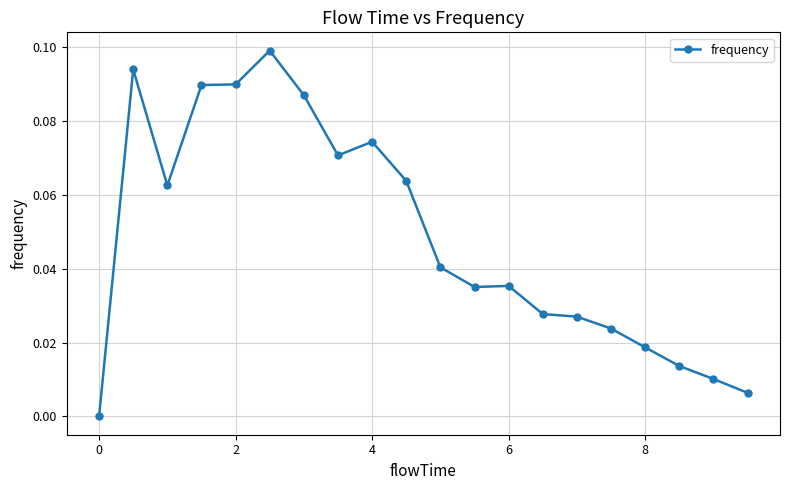

True or false: there are more than 0 points higher than both neighbors.

True